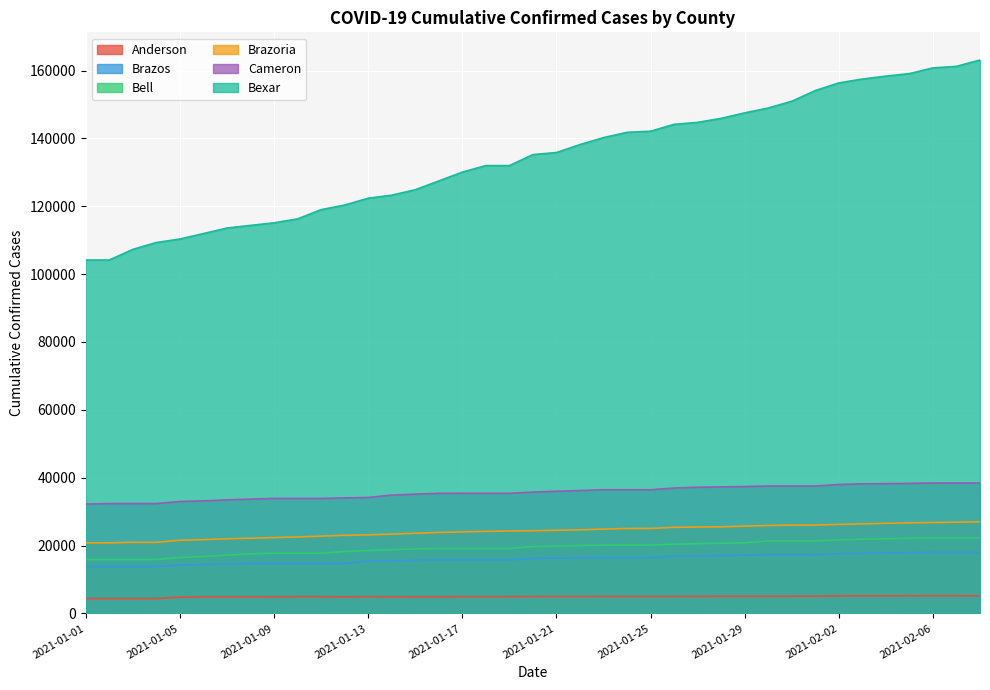

At which label does Brazos first exceed 16211?

2021-01-21